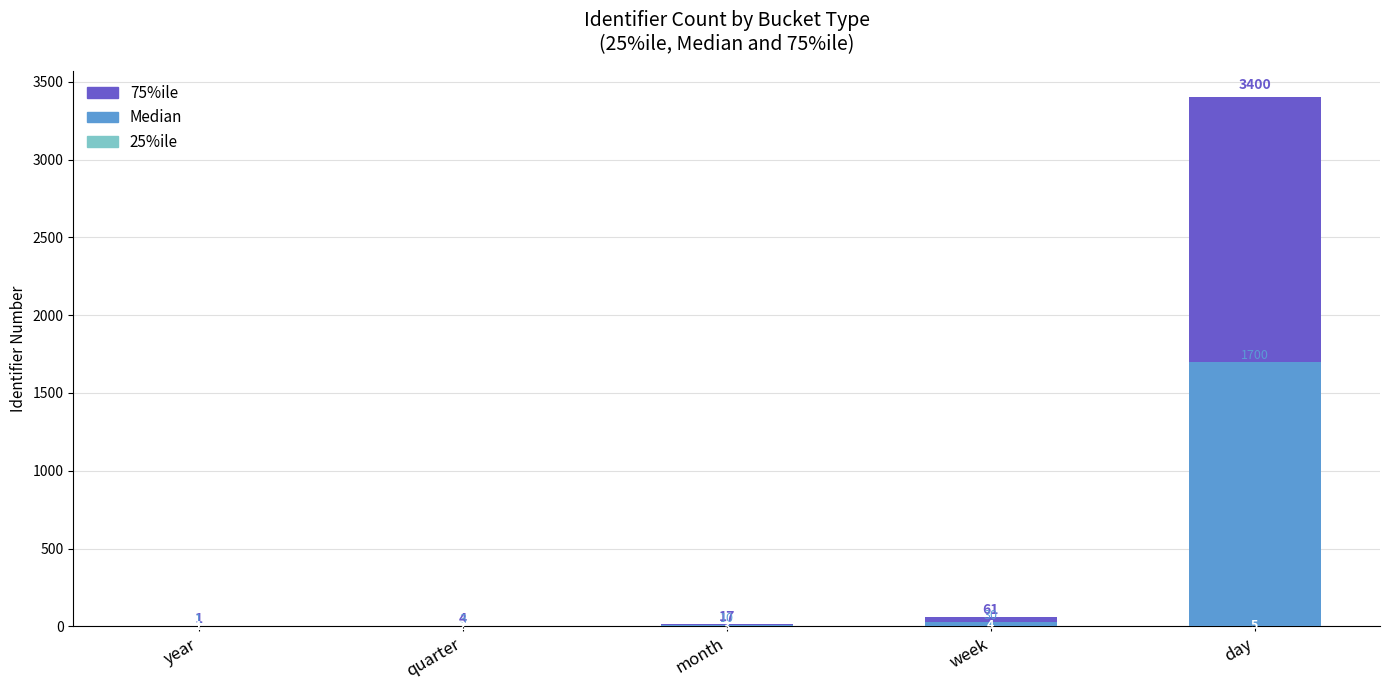

What is the total value across all series at week?

61